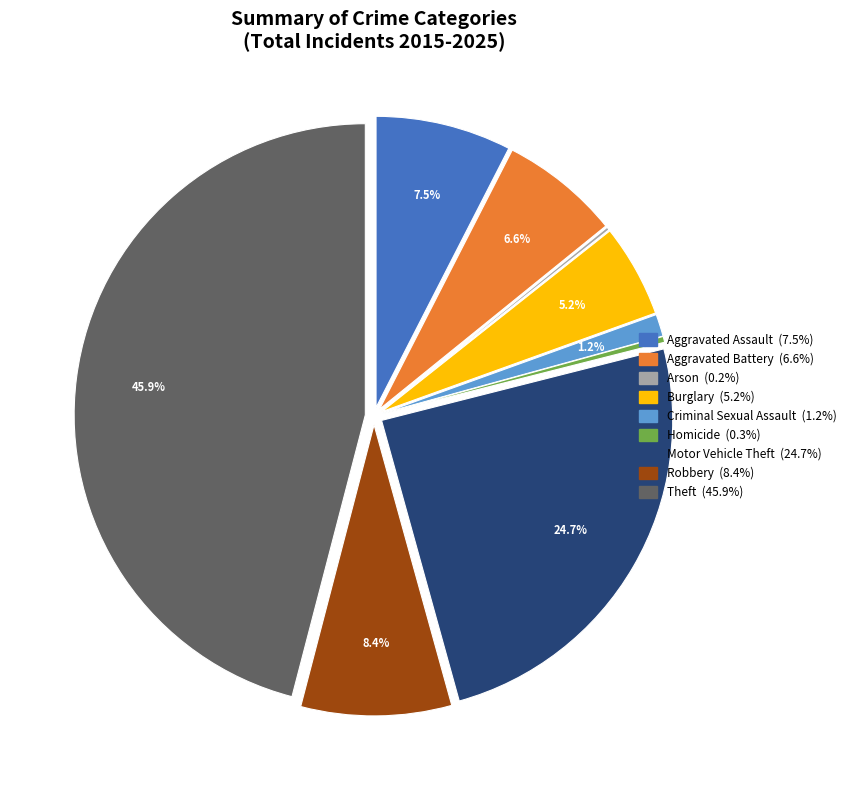

Does Motor Vehicle Theft represent more than half of the total?

No